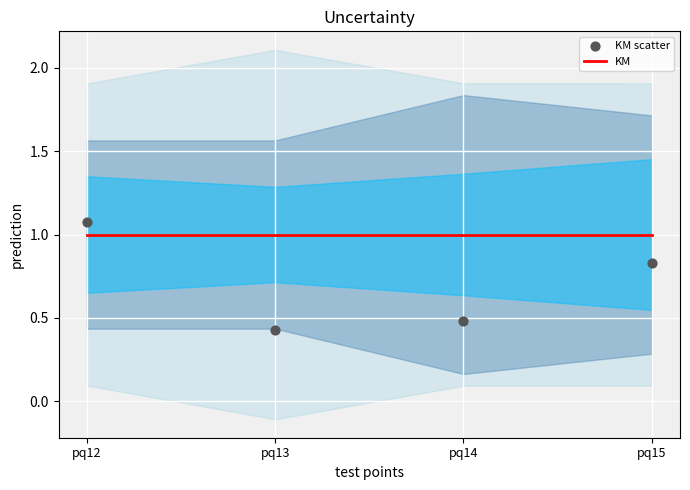

Is the value of KM at pq14 greater than the value of KM scatter at pq13?

Yes